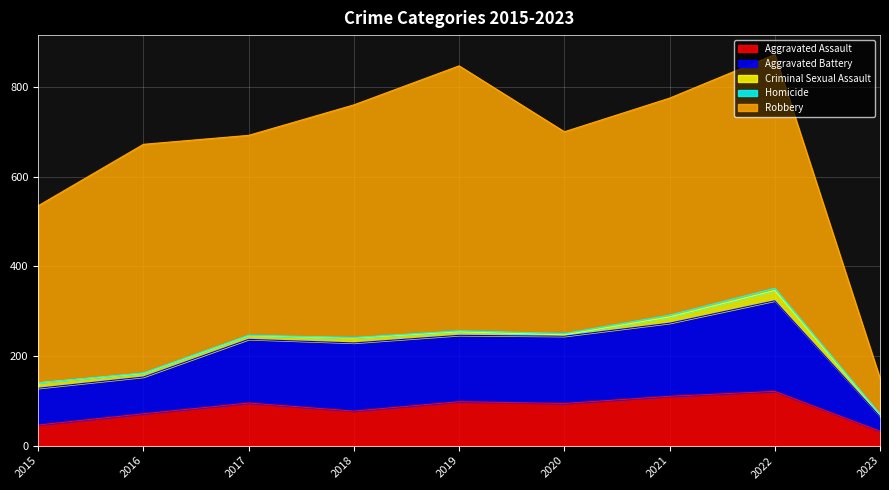

How many interior local valleys does the Criminal Sexual Assault series have?

1